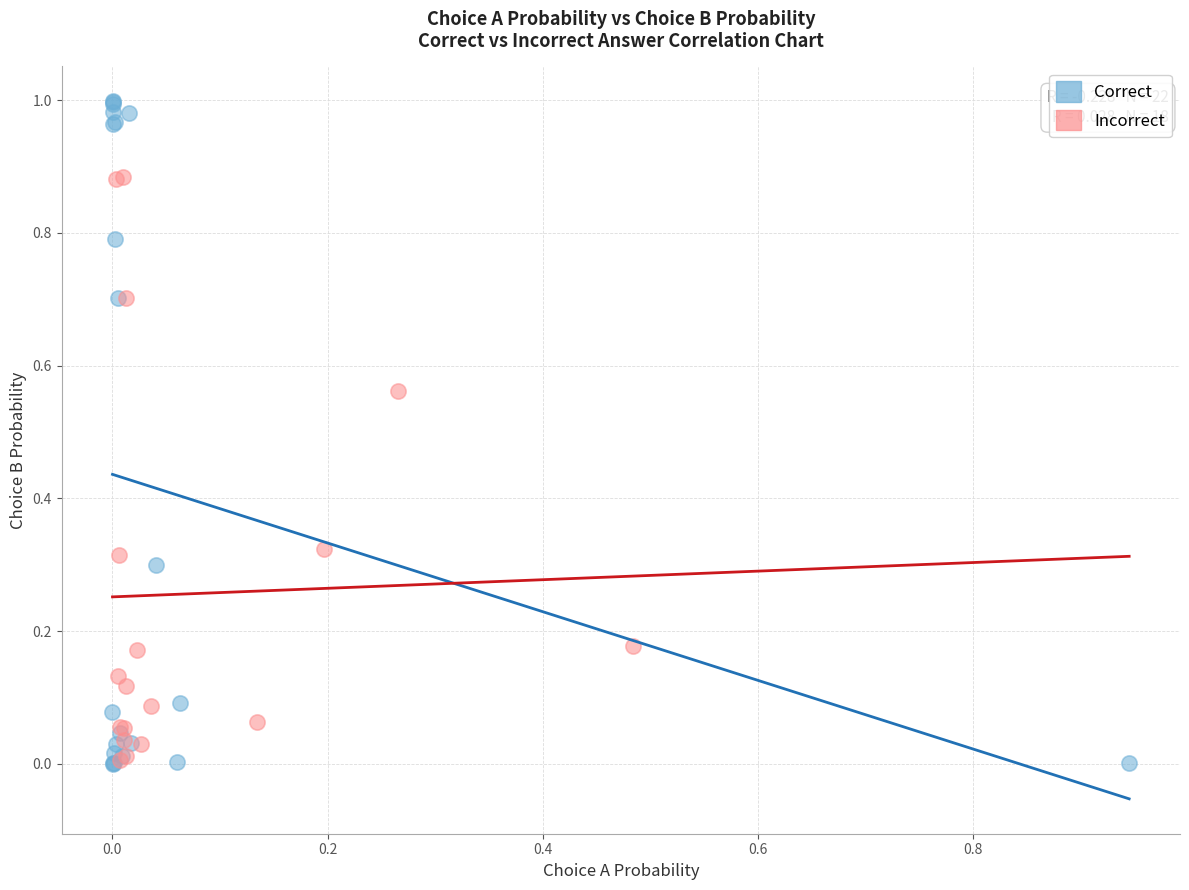

Which series reaches the maximum Y coordinate?

Correct